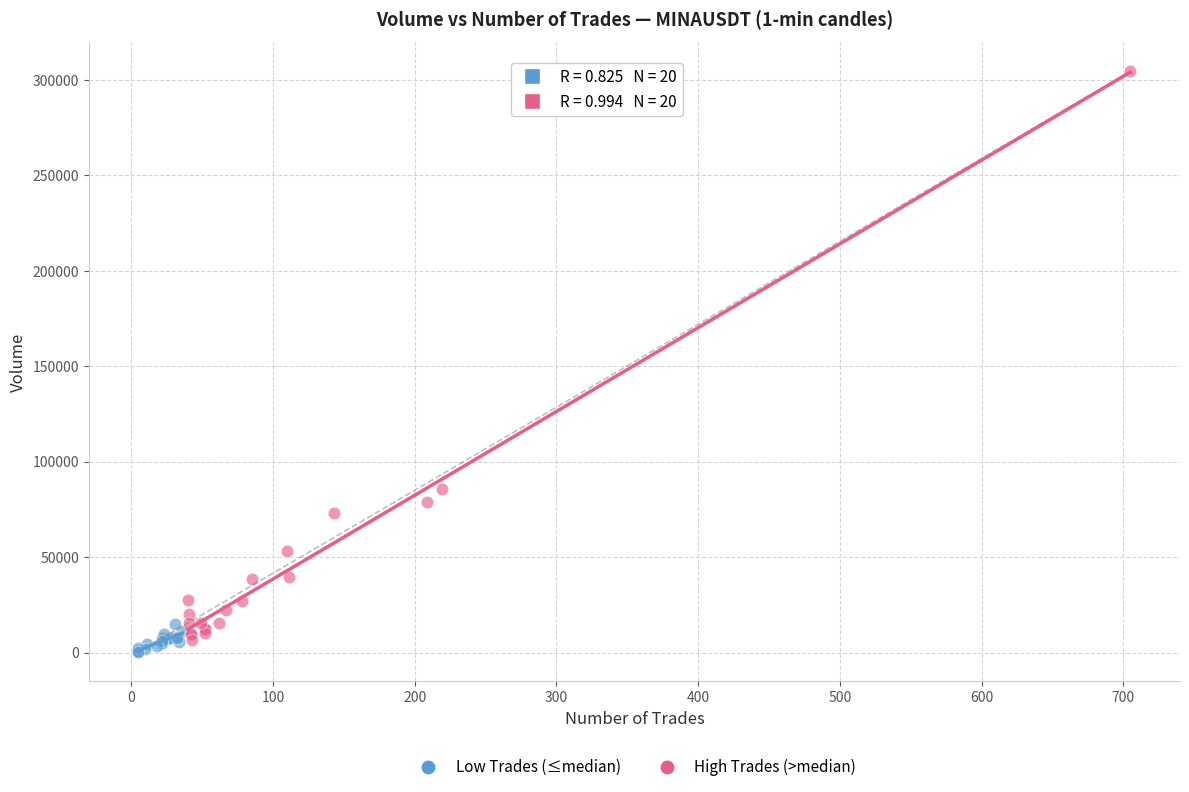

Which series reaches the maximum Y coordinate?

High Trades (>median)